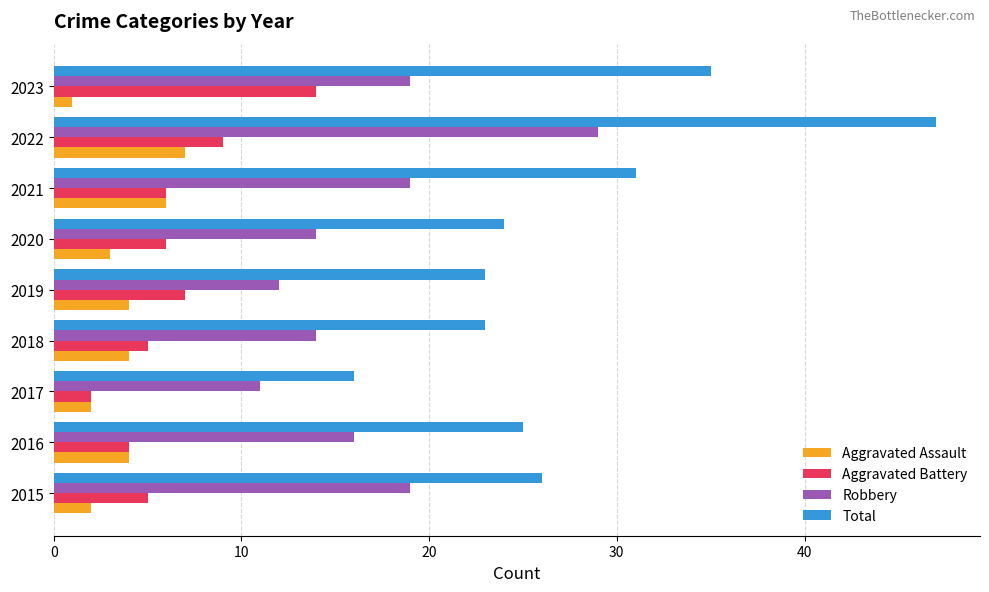

List the series in order of their peak value, lowest first.

Aggravated Assault, Aggravated Battery, Robbery, Total